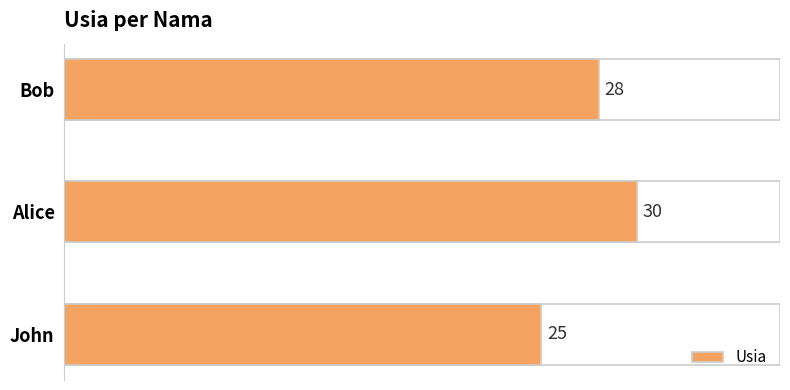

What is the average value?

28